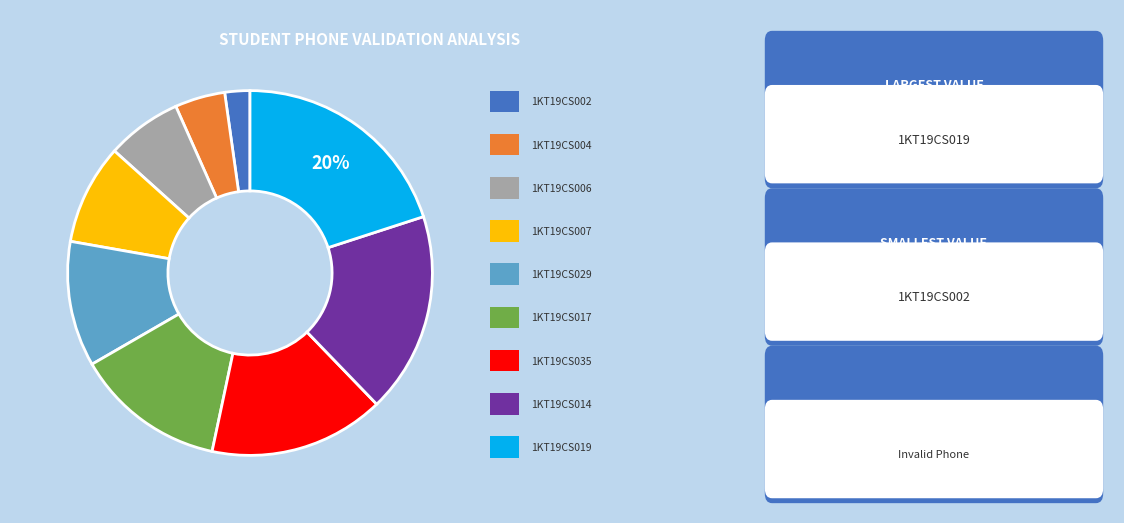

To the nearest percent, what is the average slice percentage?

11%